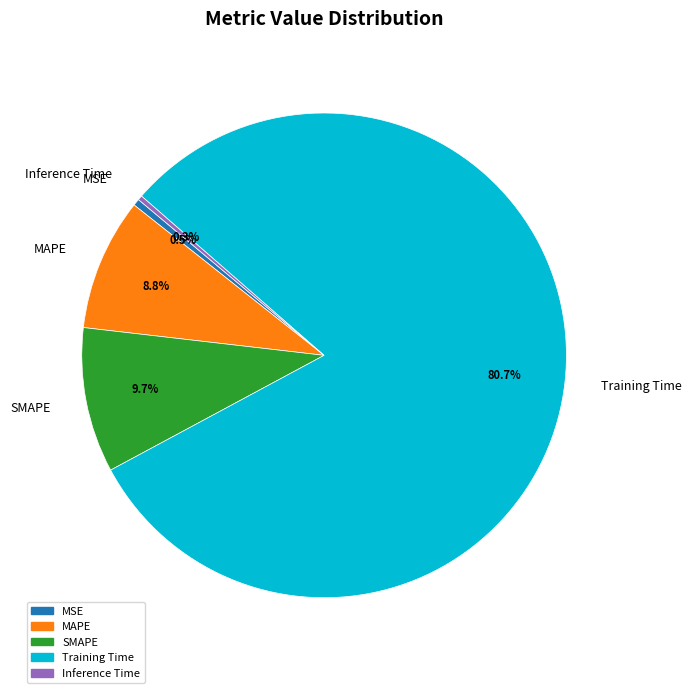

Is the sum of Training Time and MAPE greater than half?

Yes